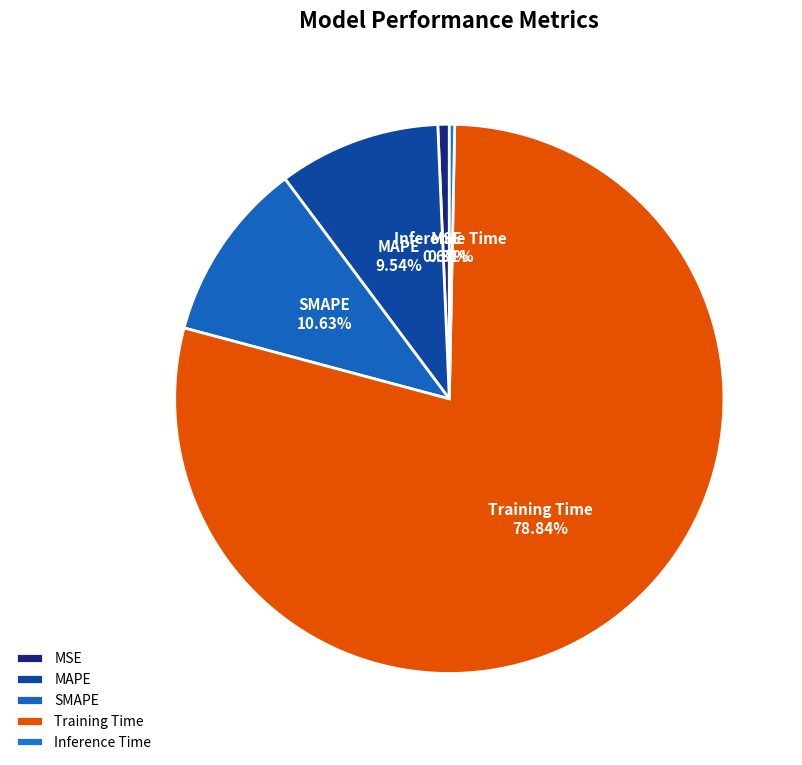

Count the number of slices in the pie.

5